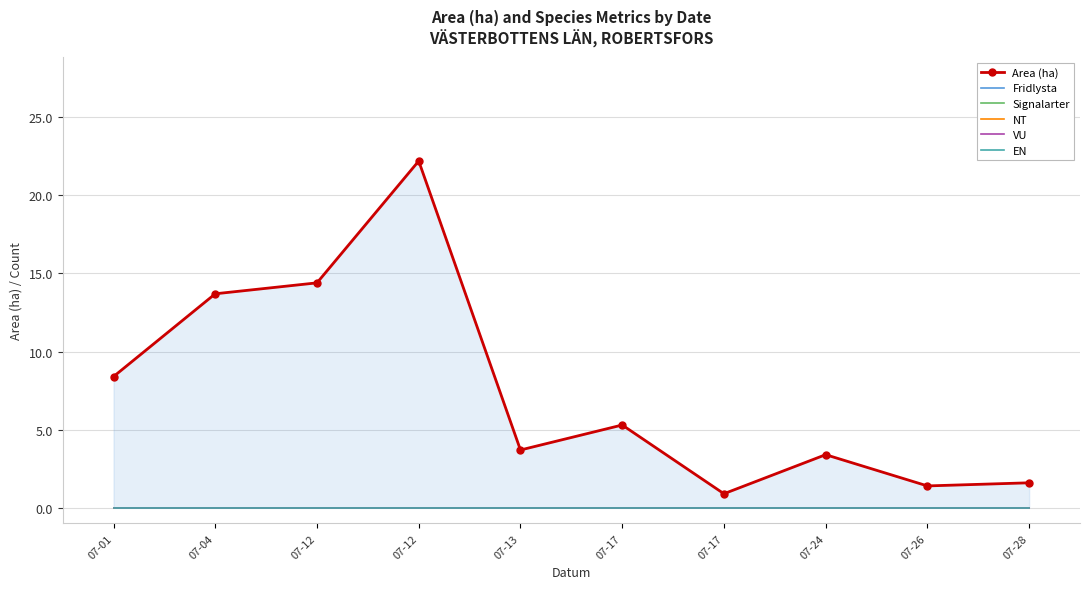

Which series changed the most between 07-17 and 07-24?

Area (ha)